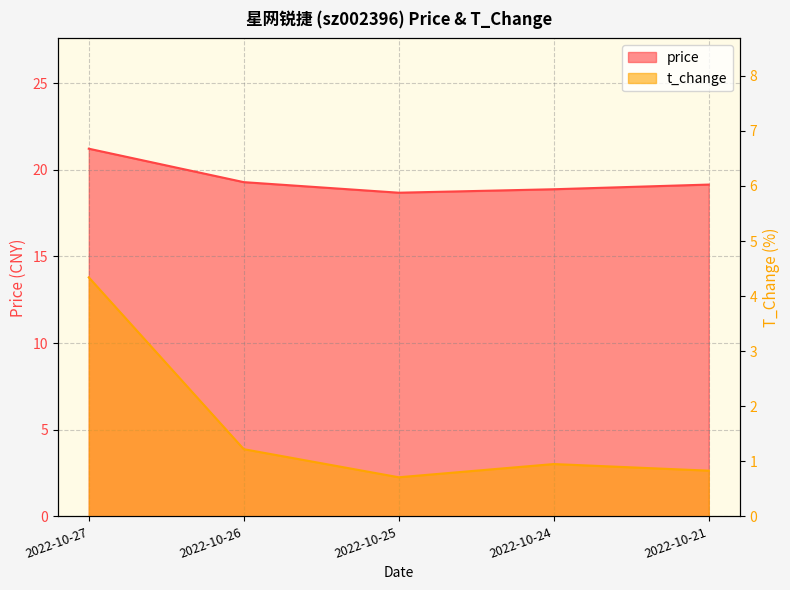

Read the price value at 2022-10-21.

19.1